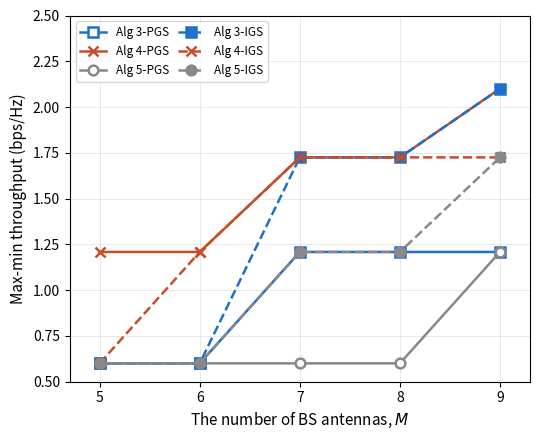

What is the difference between the maximum and second lowest values in the Alg 5-IGS series?

1.1